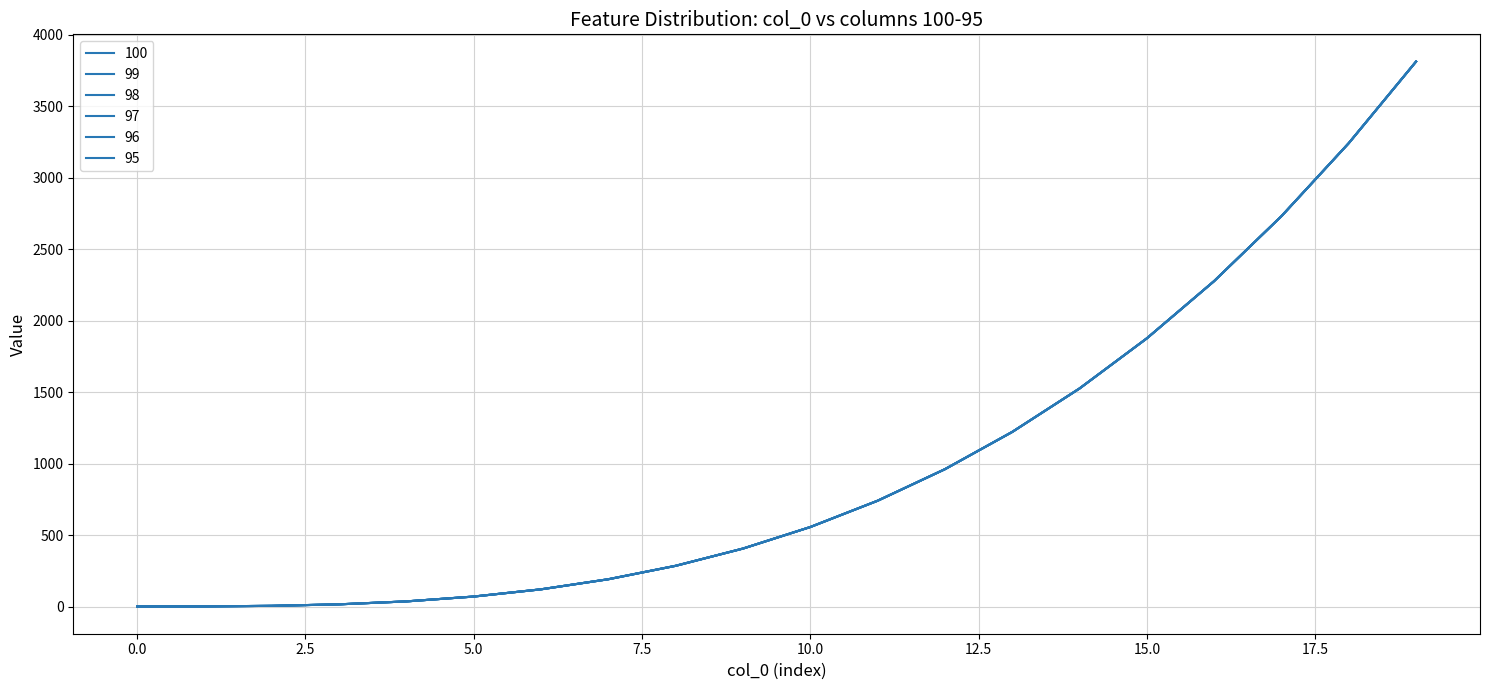

Is this an area chart (filled region under the line)?

No